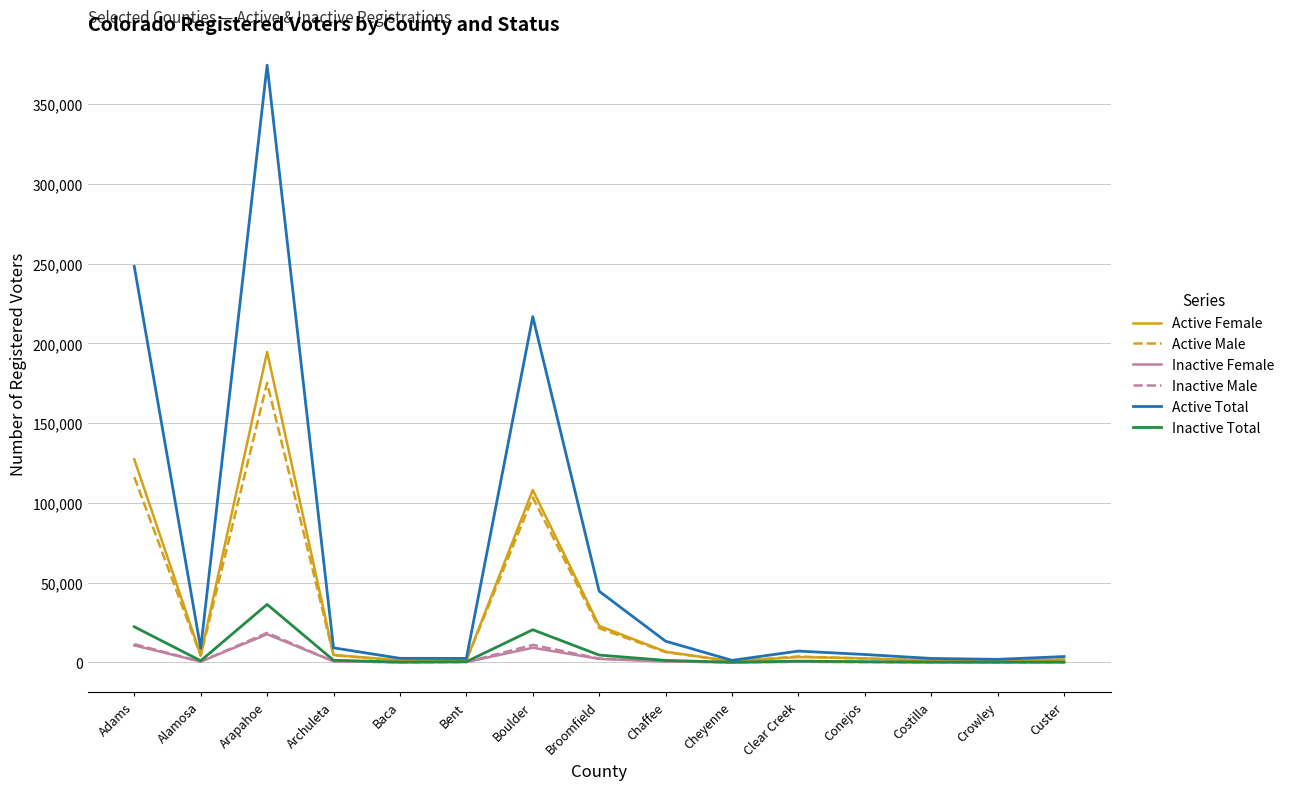

Does the chart have visible grid lines?

Yes